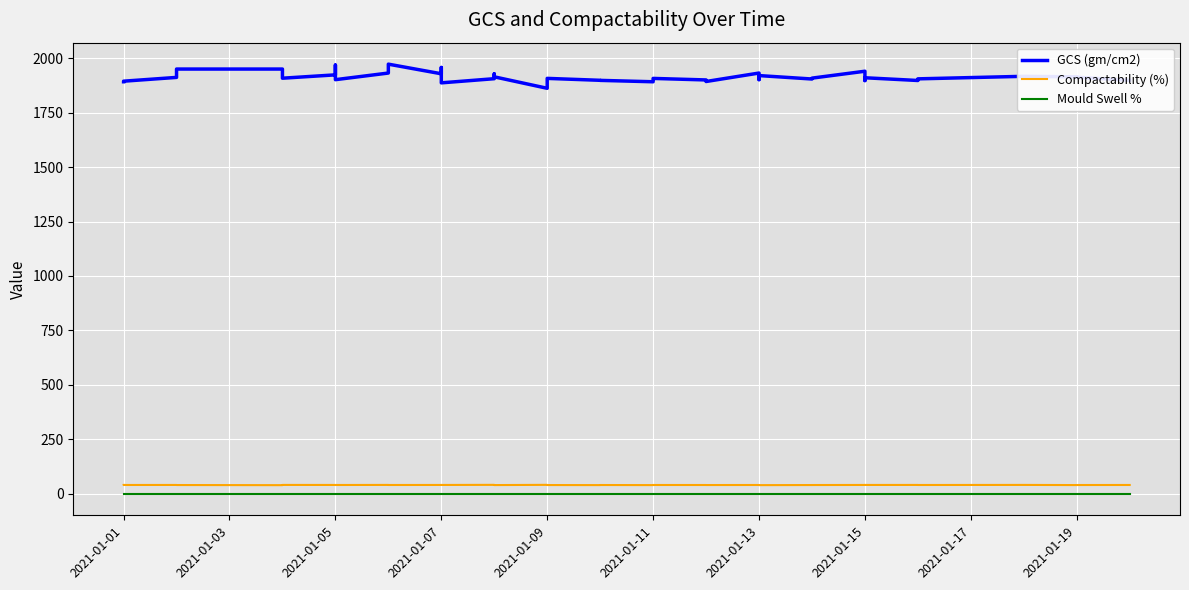

How many values in the Compactability (%) series exceed 40?

36